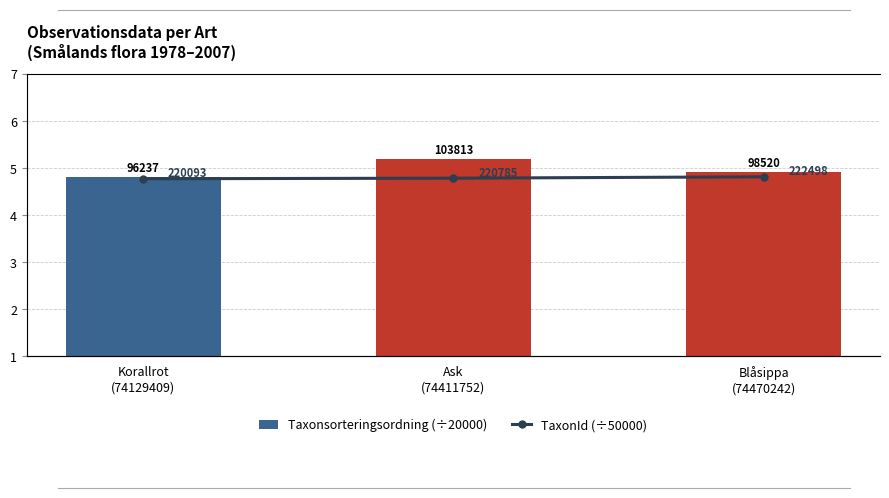

What is the label of the 3rd bar from the right?

Korallrot
(74129409)